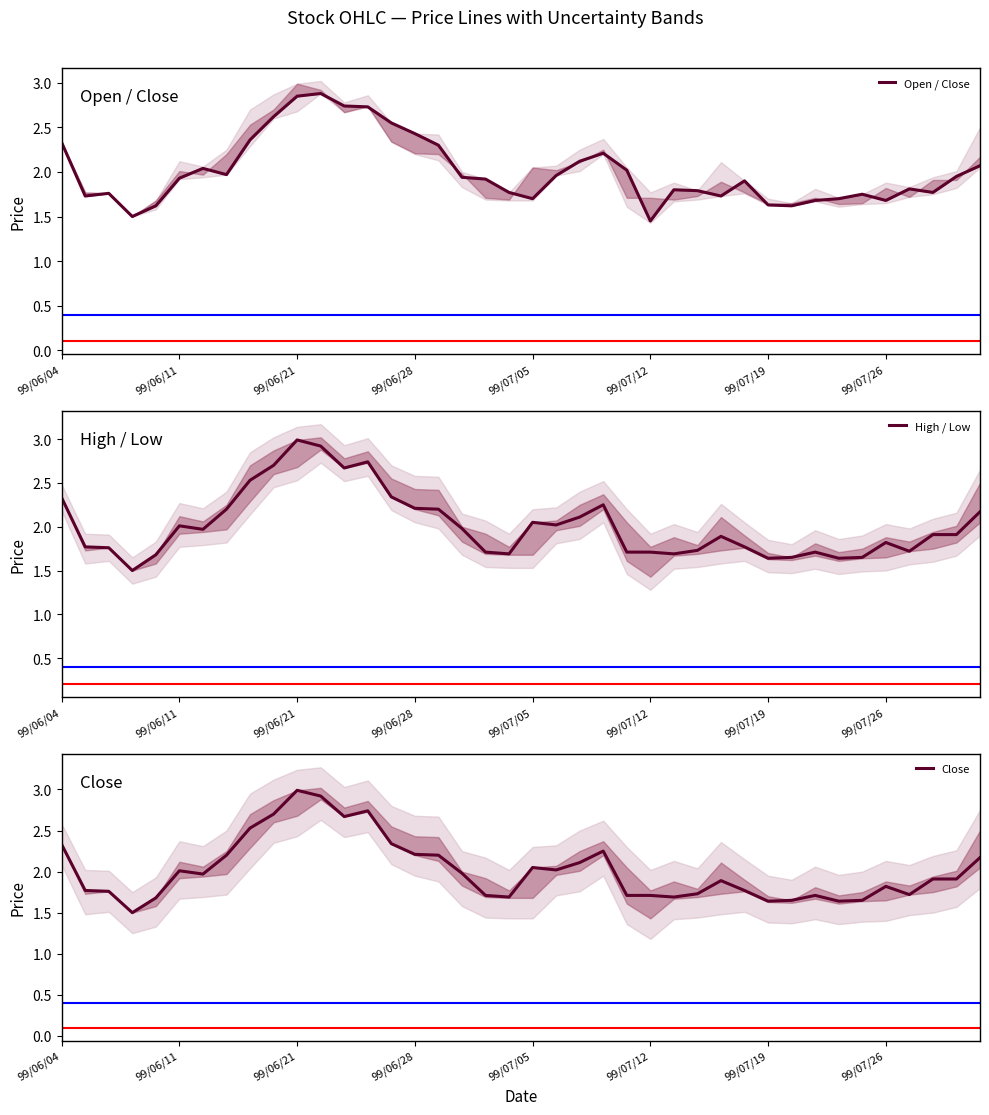

At which label does Close reach its peak?

99/06/21